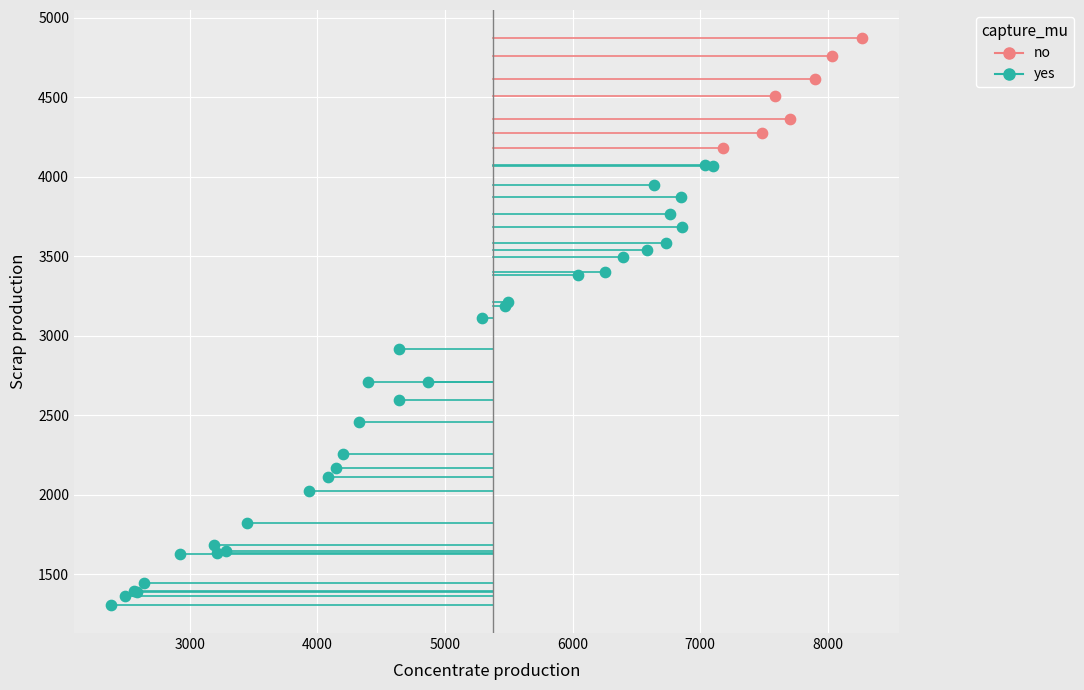

Which series has the largest Y range (max minus min)?

yes